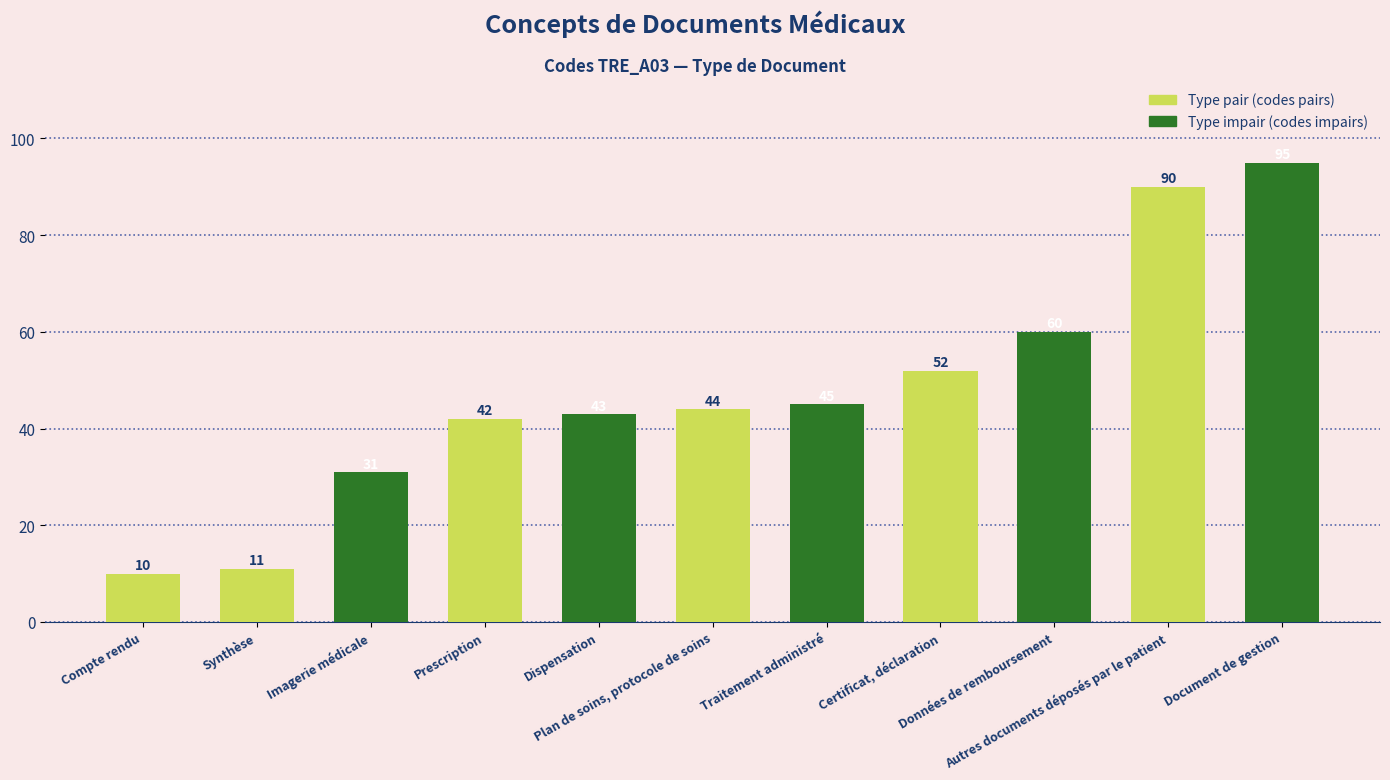

What is the sum of the values at Certificat, déclaration and Autres documents déposés par le patient?

142